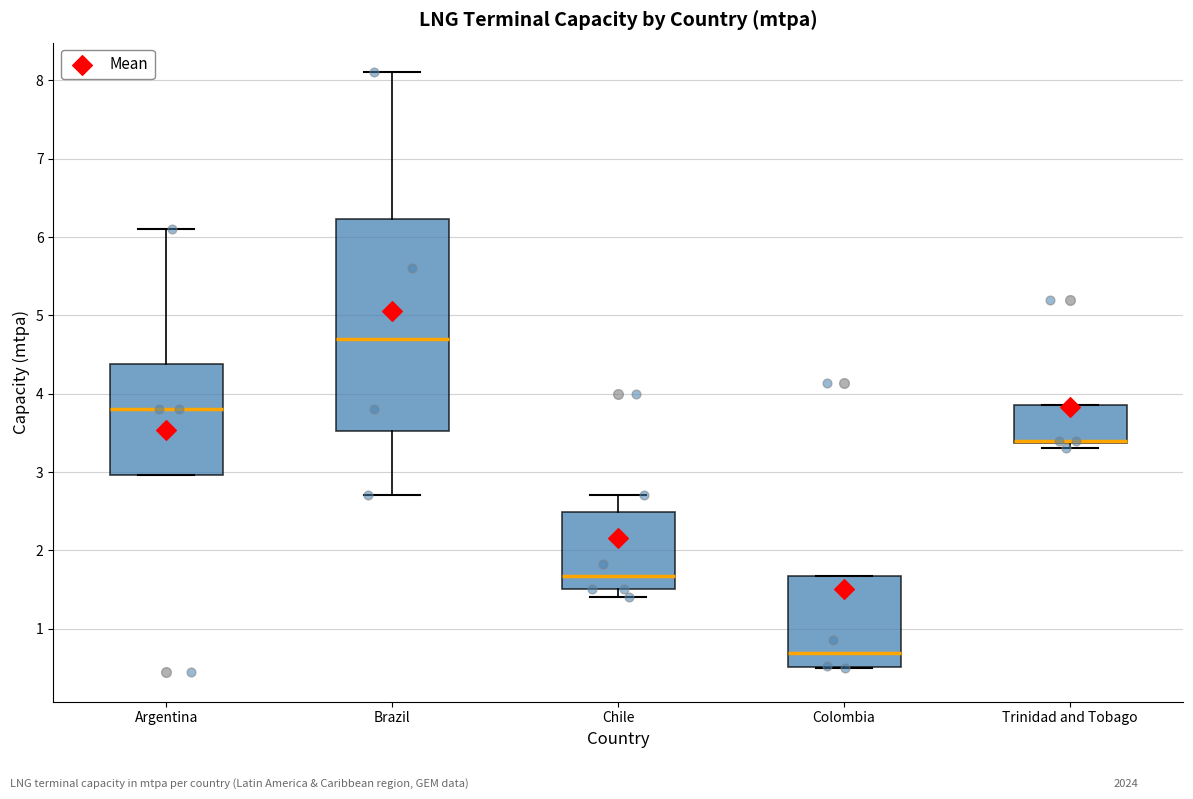

Where is the lower edge of the box for Brazil on the y-axis? The values are not printed on the chart, so give them approximately, as read against the axis.

3.5